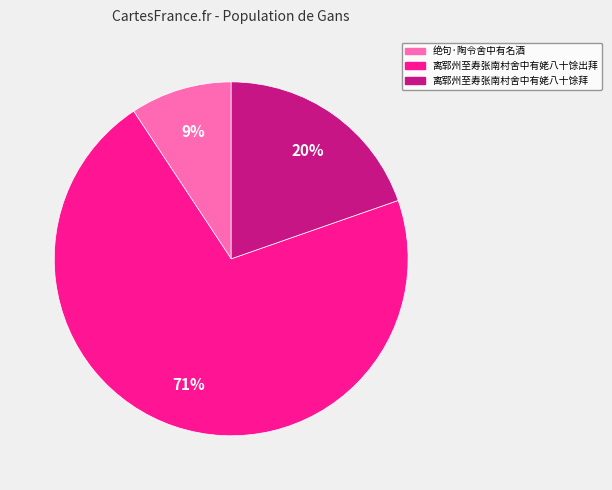

To the nearest percent, what is the difference between the largest and smallest slice percentages?

62%